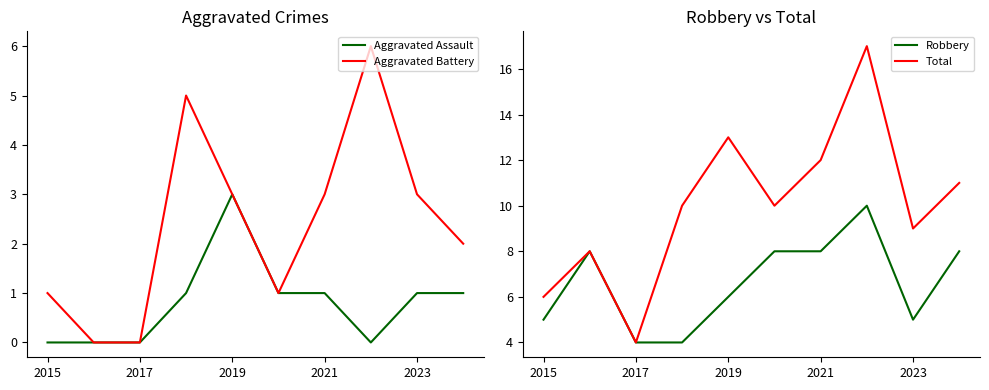

What is the highest value of the Aggravated Battery series?

6